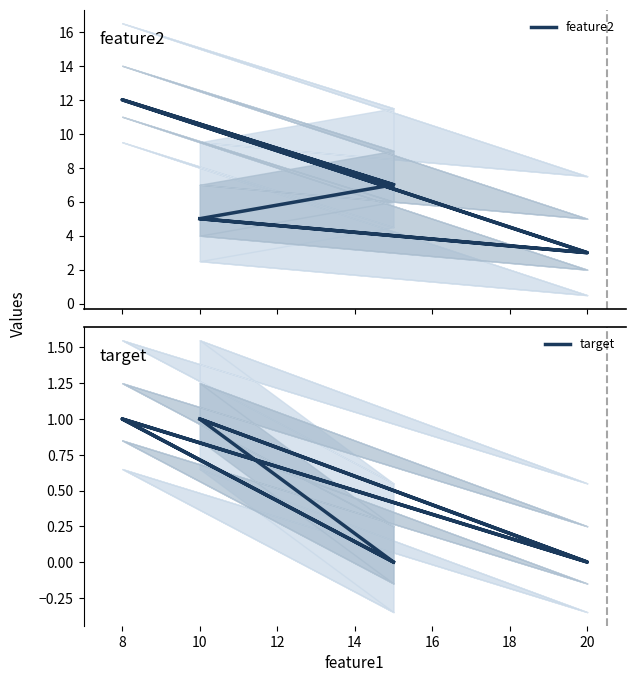

Rank the series at 20 from lowest to highest value.

target, feature2